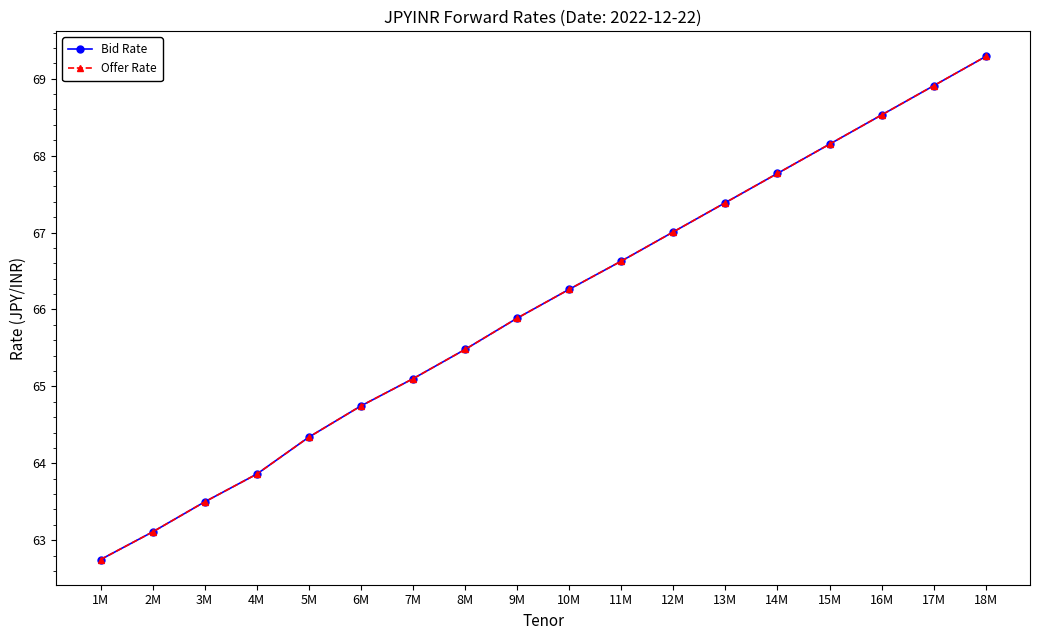

What value does the Offer Rate series have at 4M?

63.9